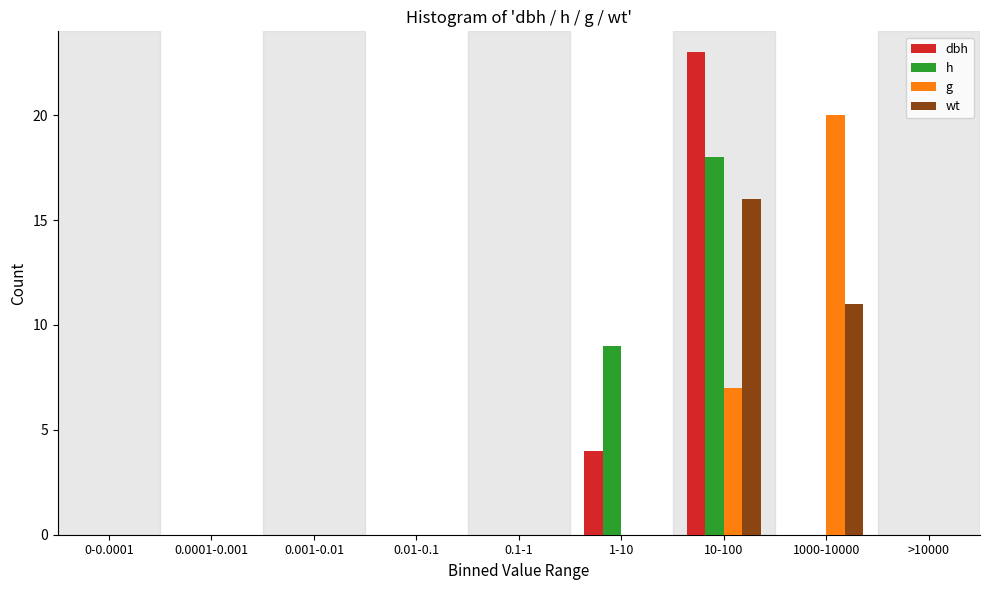

Where is wt nearest to the value 8?

1000-10000